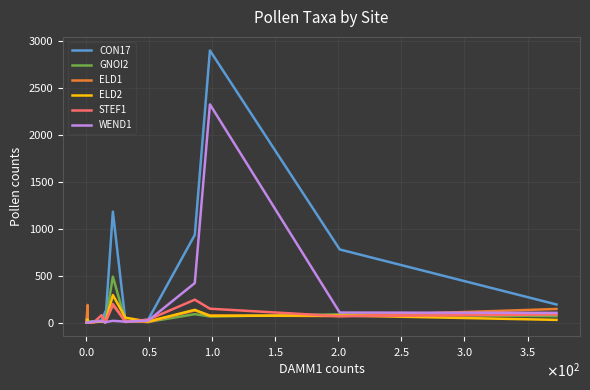

How many lines are shown in the chart?

6